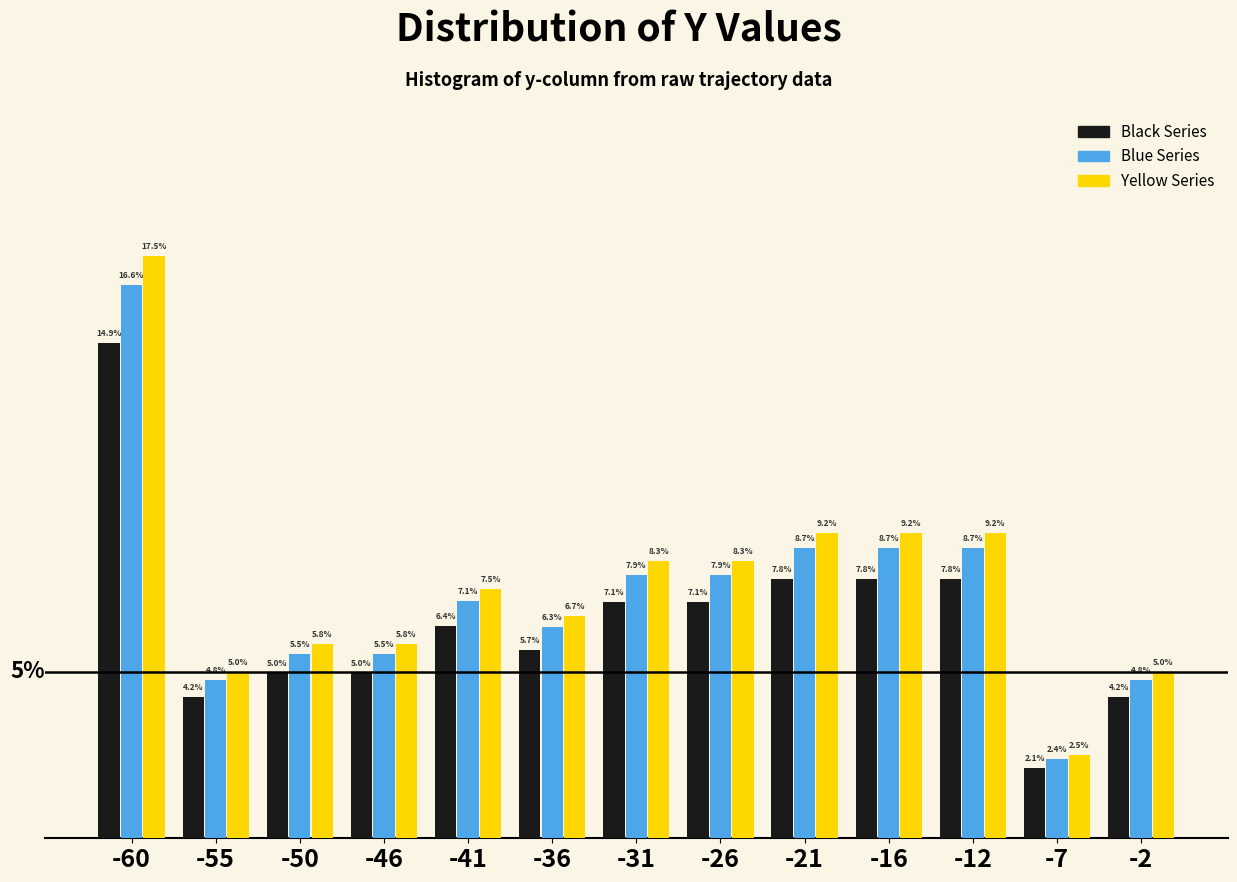

Between -60 and -2, which series saw the biggest shift?

Yellow Series